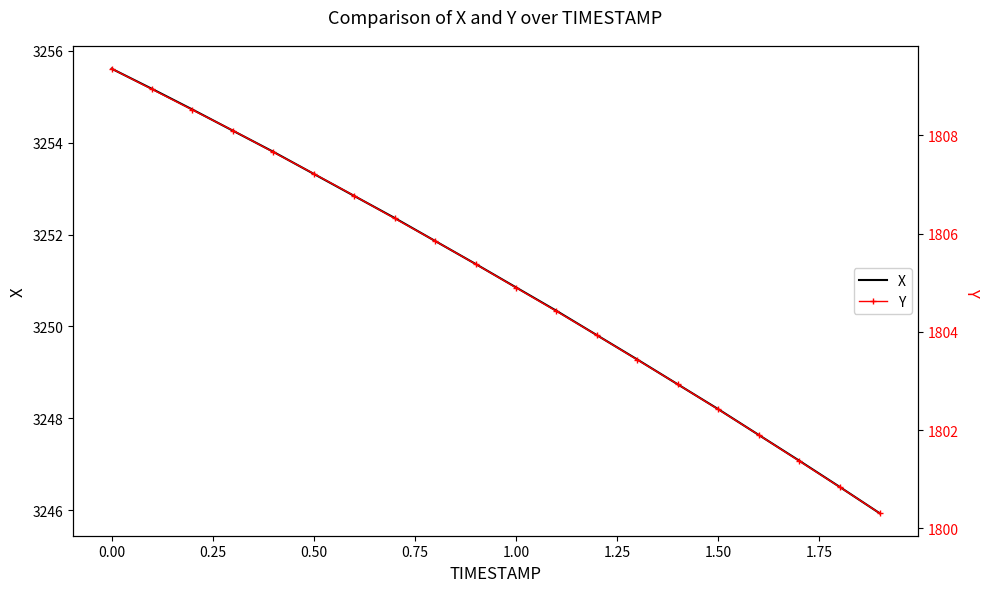

What is the maximum value for X?

3255.6